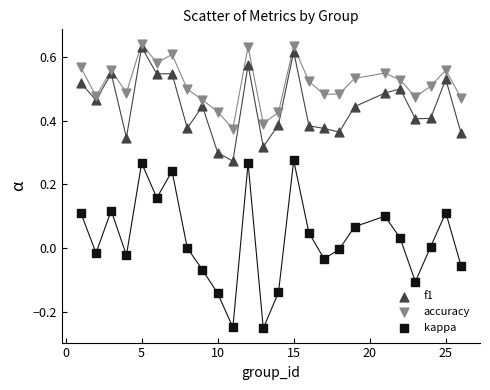

Which series contains the lowest Y value?

kappa